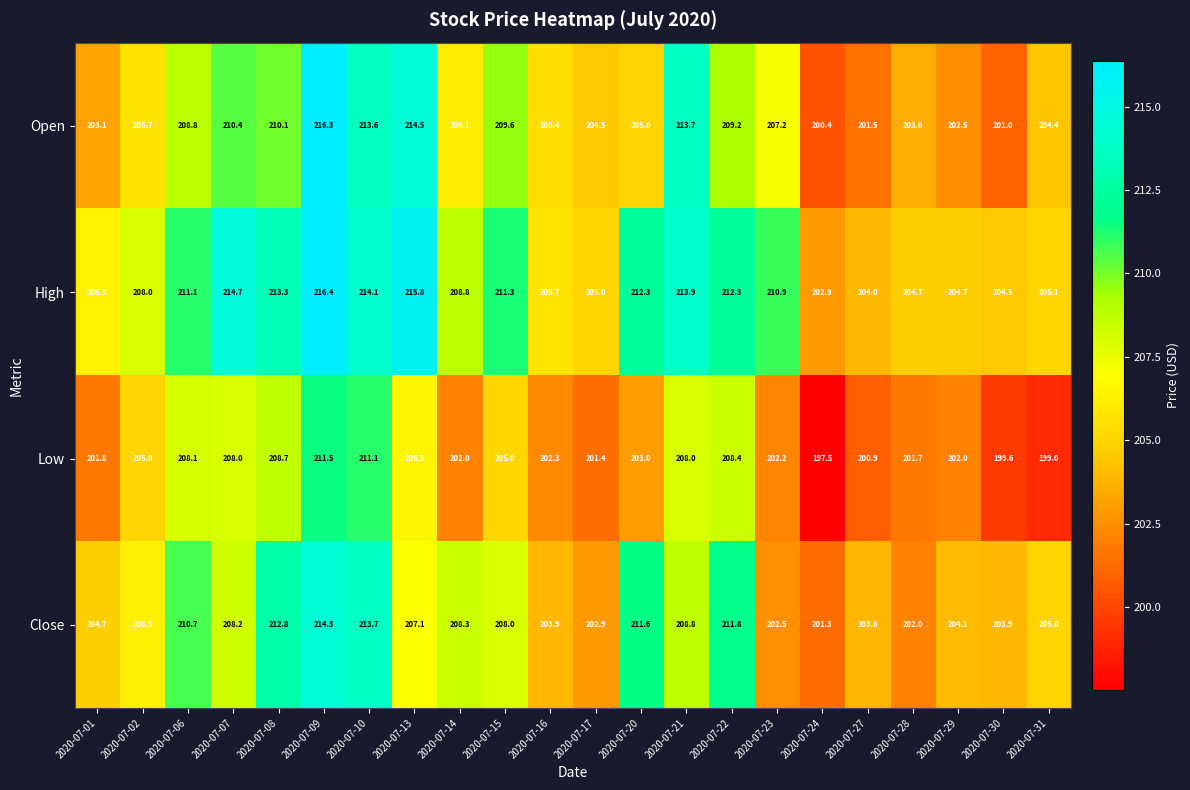

Rank the series at 2020-07-28 from highest to lowest value.

High, Open, Close, Low